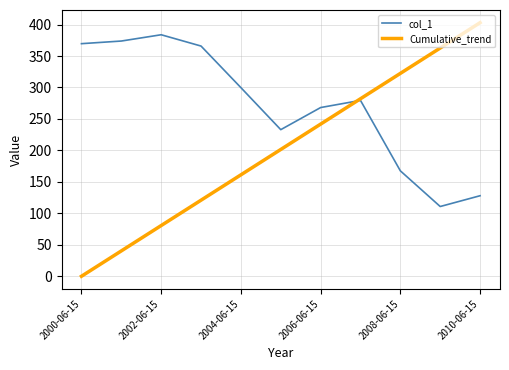

What is the greatest value displayed?

403.0